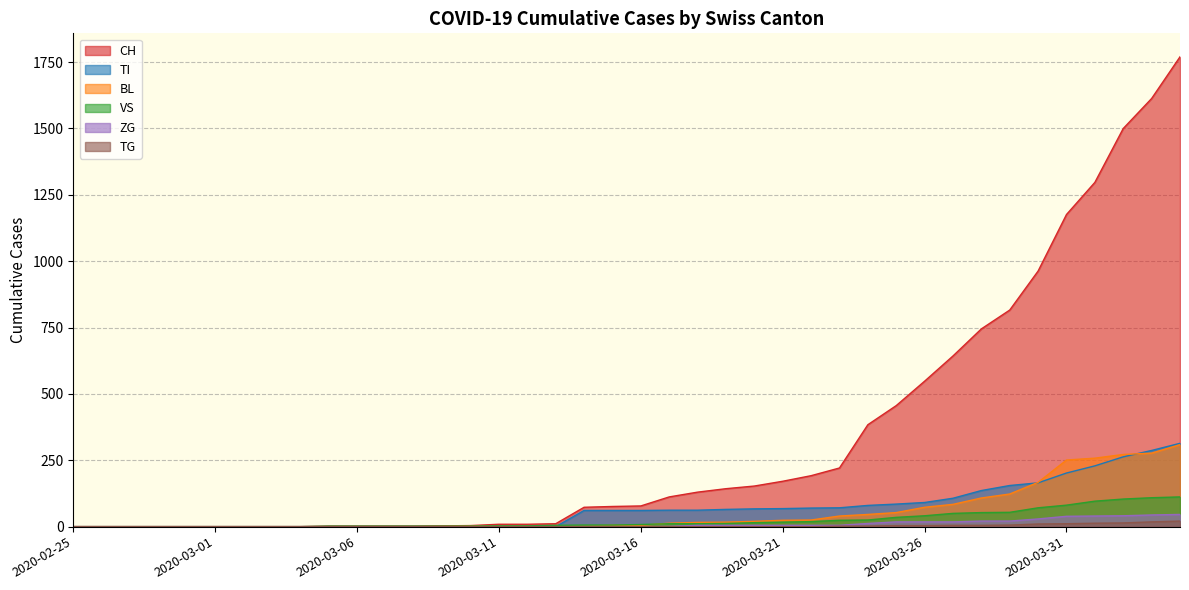

The BL series shows -158 at 2020-03-05. True or false?

False